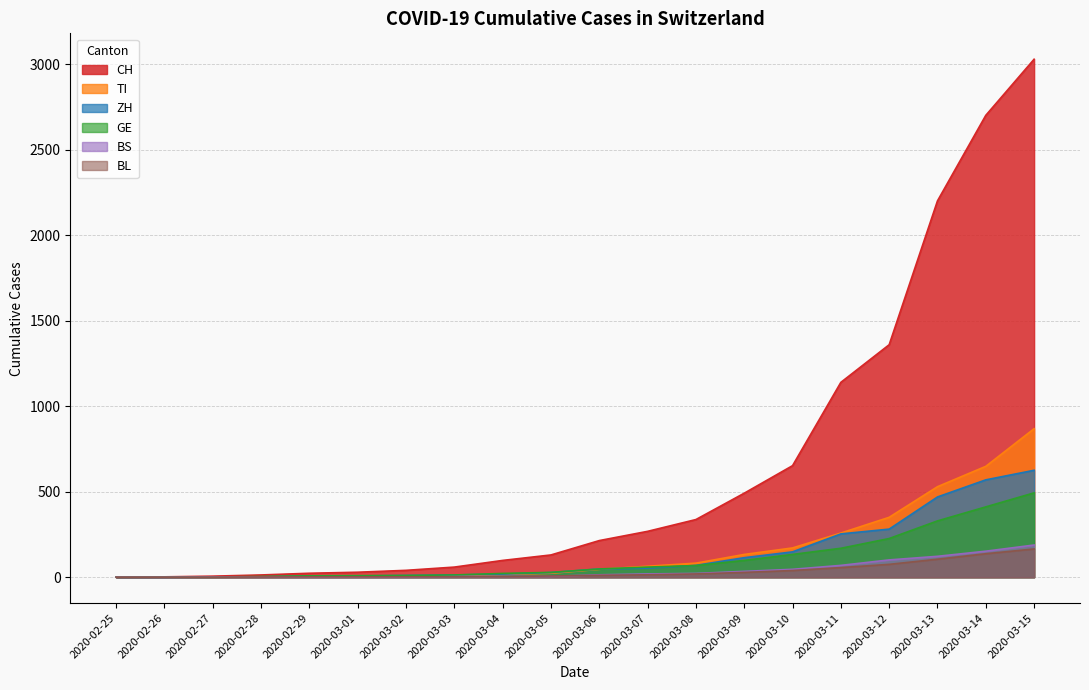

What is the average value of the BL series?

33